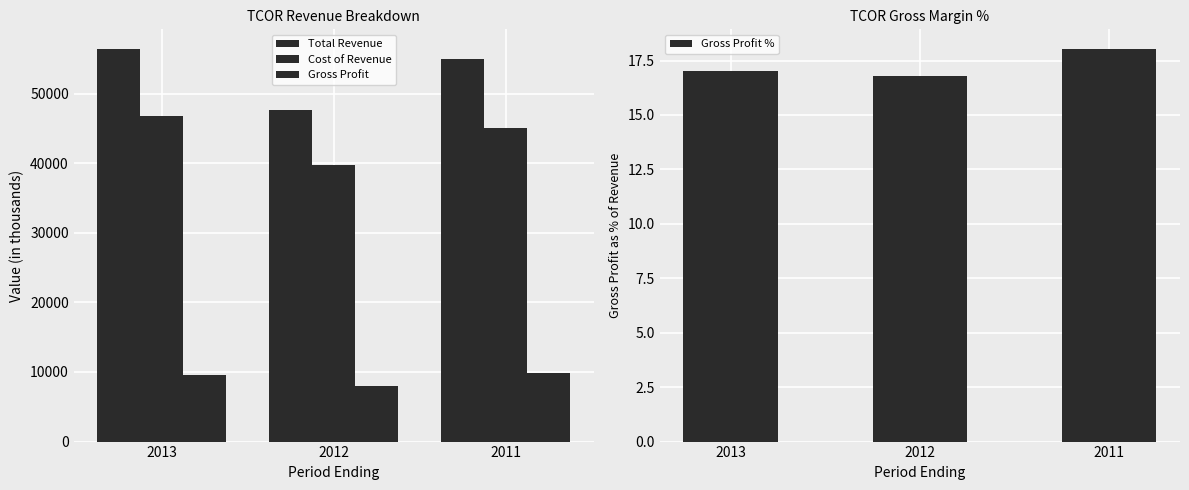

How many bars are there in total?

12